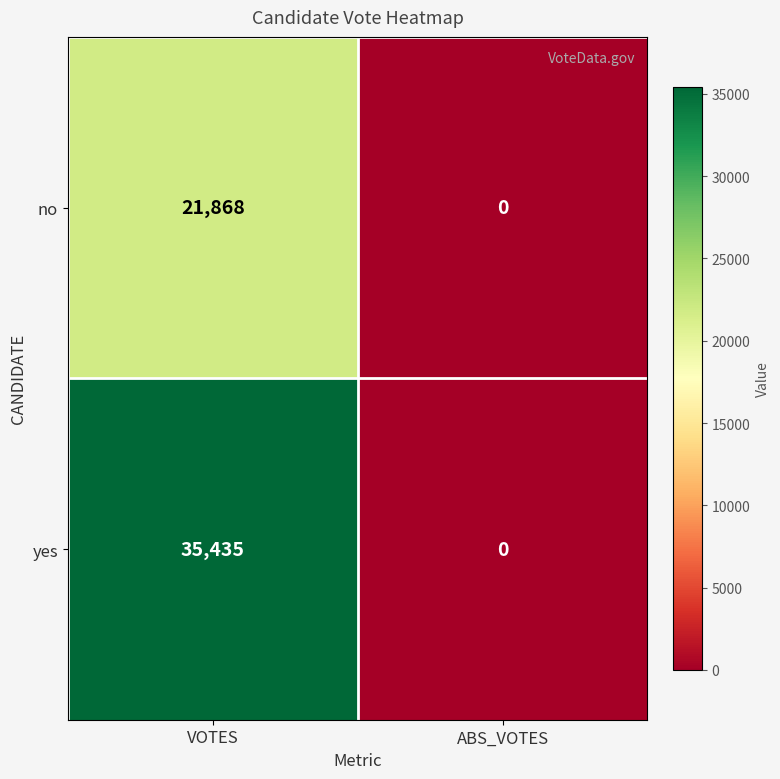

True or false: yes has a value of 24487 at ABS_VOTES.

False